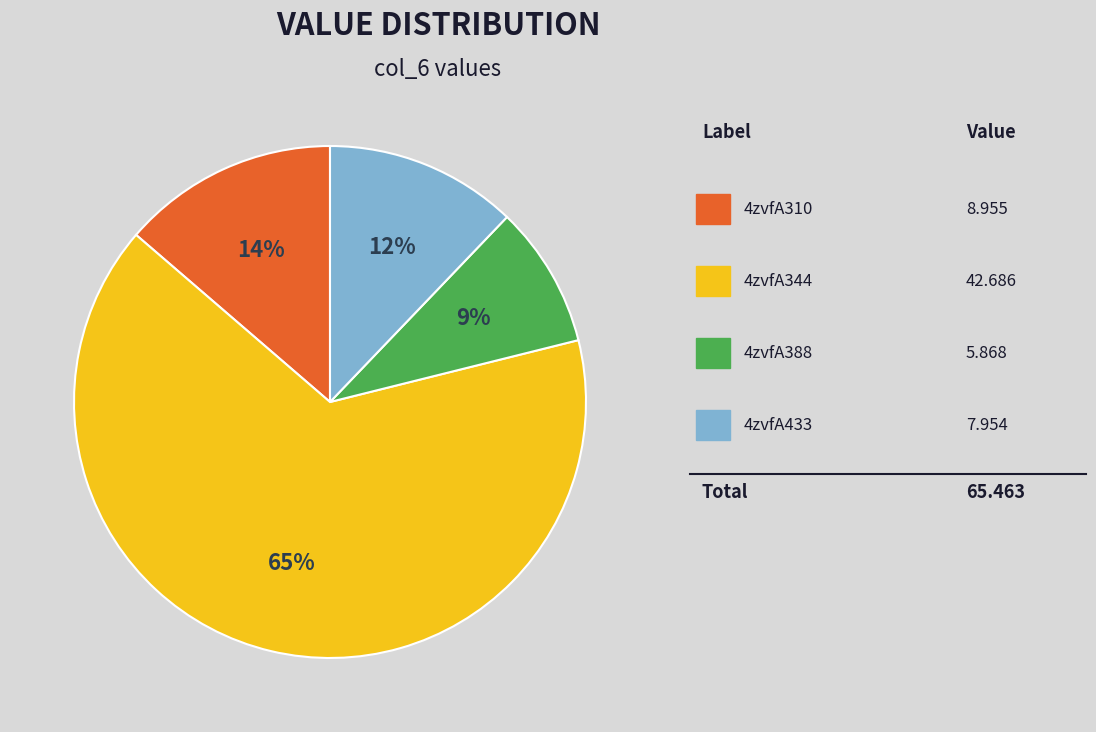

To the nearest percent, what is the average slice percentage?

25%